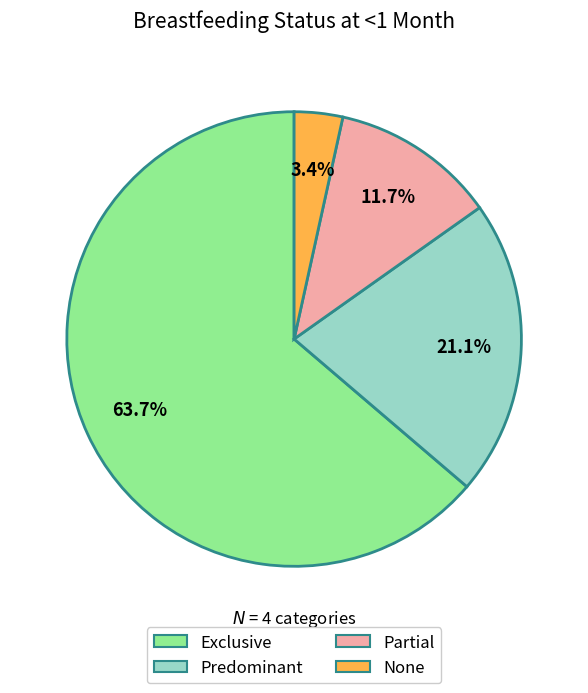

Does Exclusive represent more than half of the total?

Yes